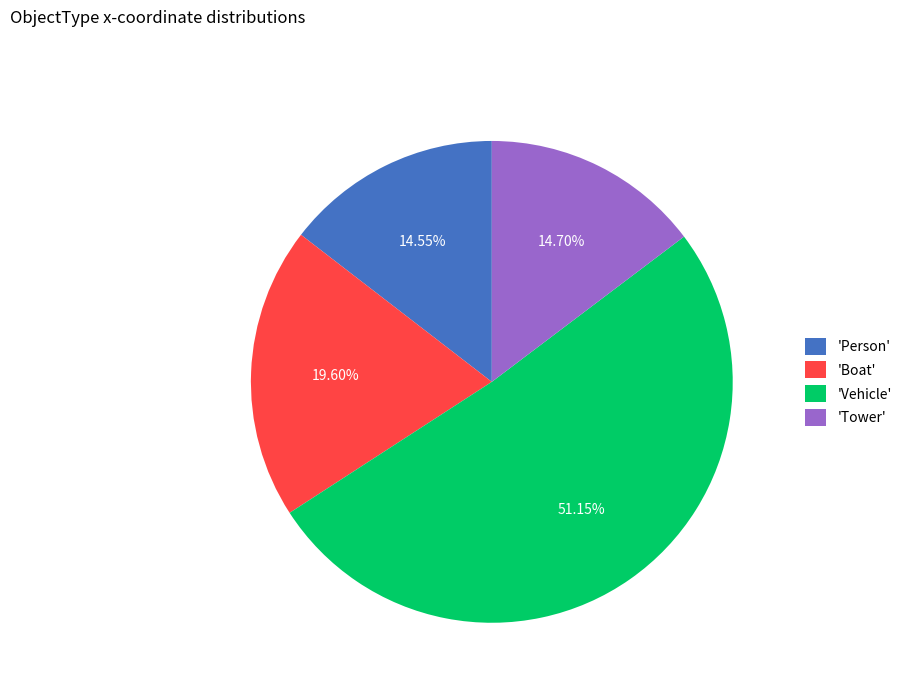

Is there any slice that represents more than half of the pie?

Yes